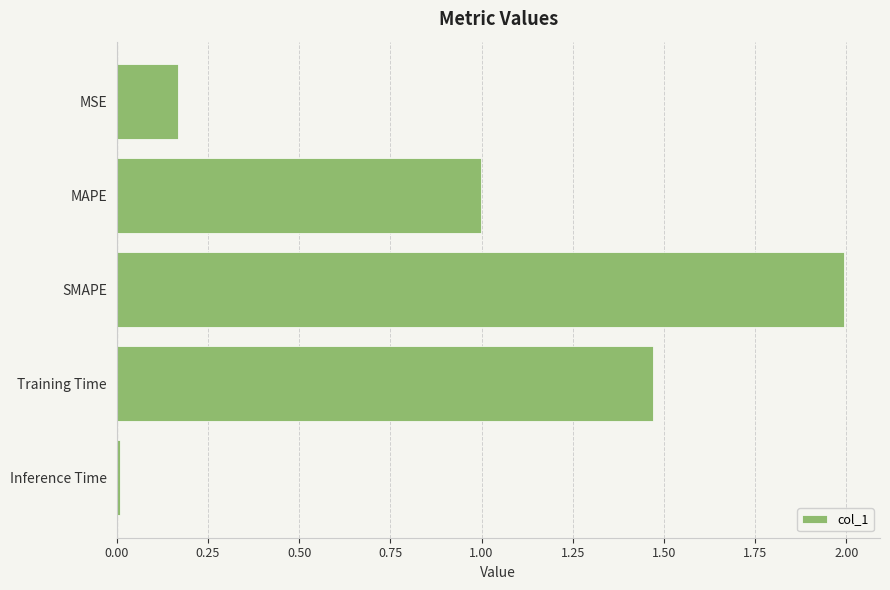

What is the sum of all values?

4.6